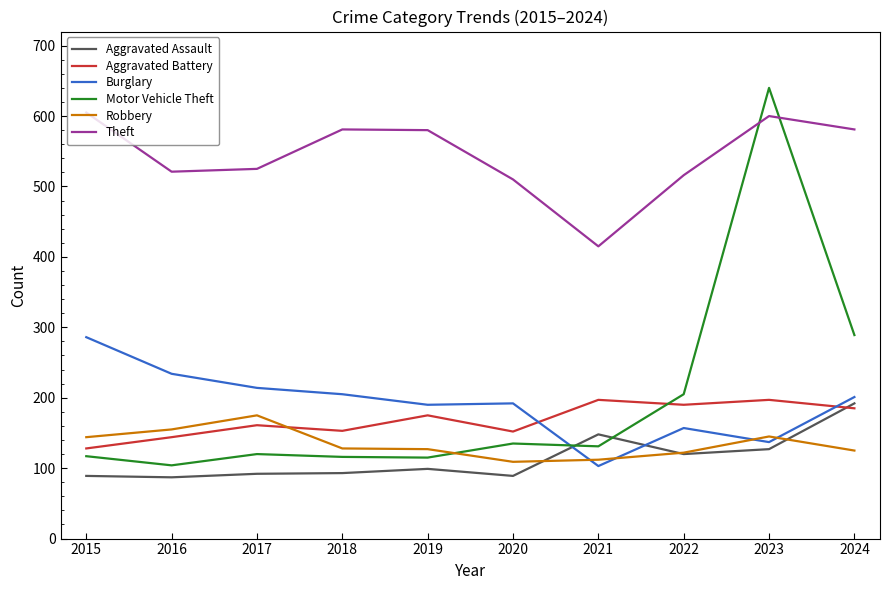

What is the minimum value for Motor Vehicle Theft?

104